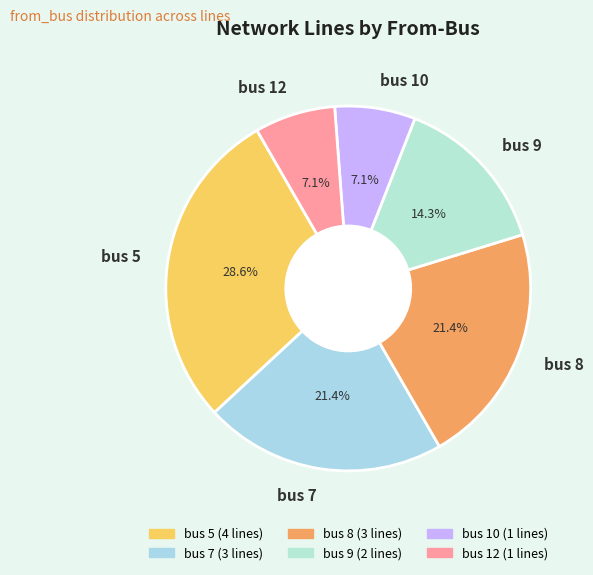

Does bus 9 represent more than half of the total?

No